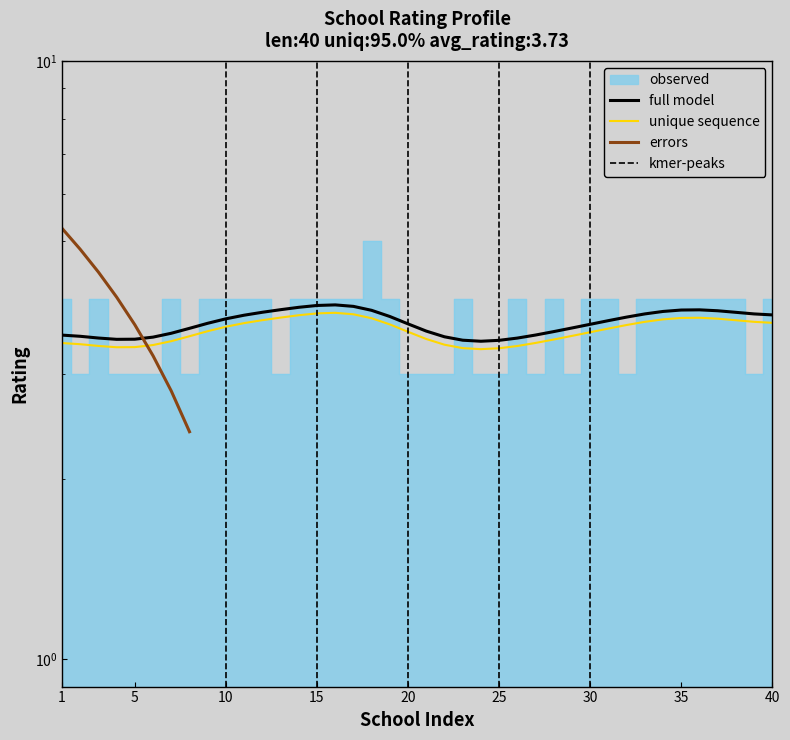

How many interior local valleys (lower than both neighbors) does the data have?

7